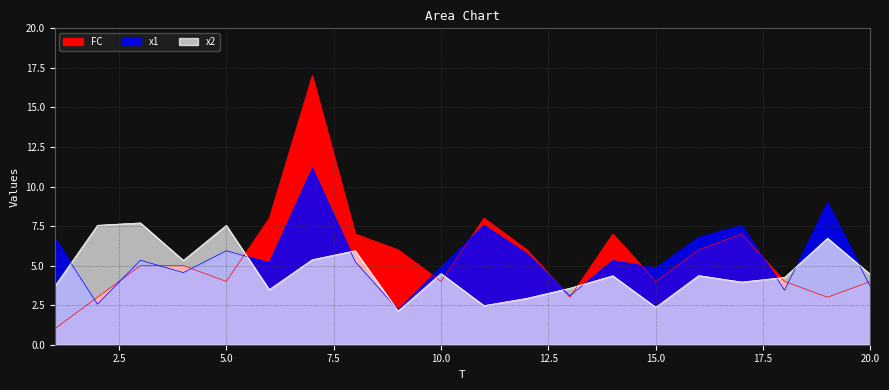

In x1, how many points are higher than both neighbors (excluding endpoints)?

7